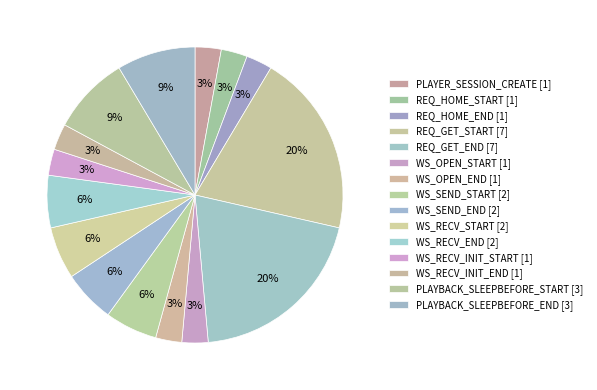

Does any single category account for the majority?

No